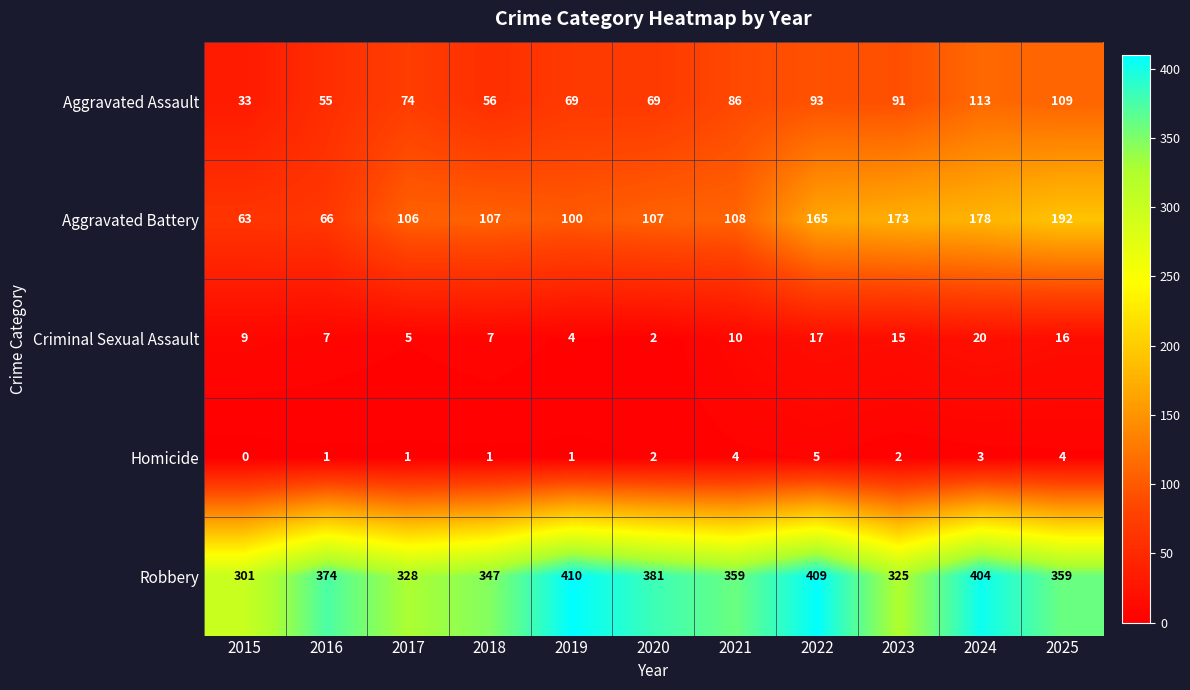

At 2021, list the series in order from smallest to largest.

Homicide, Criminal Sexual Assault, Aggravated Assault, Aggravated Battery, Robbery